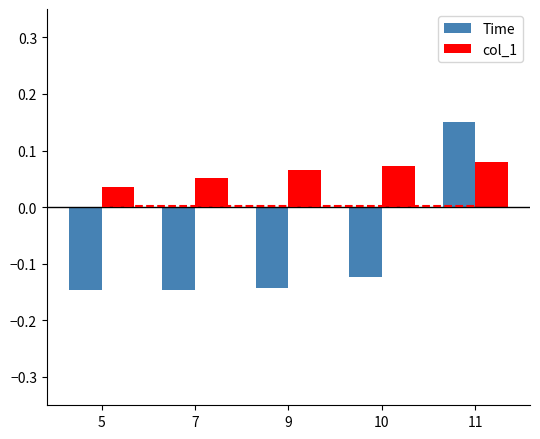

At which label does Time reach its peak?

11